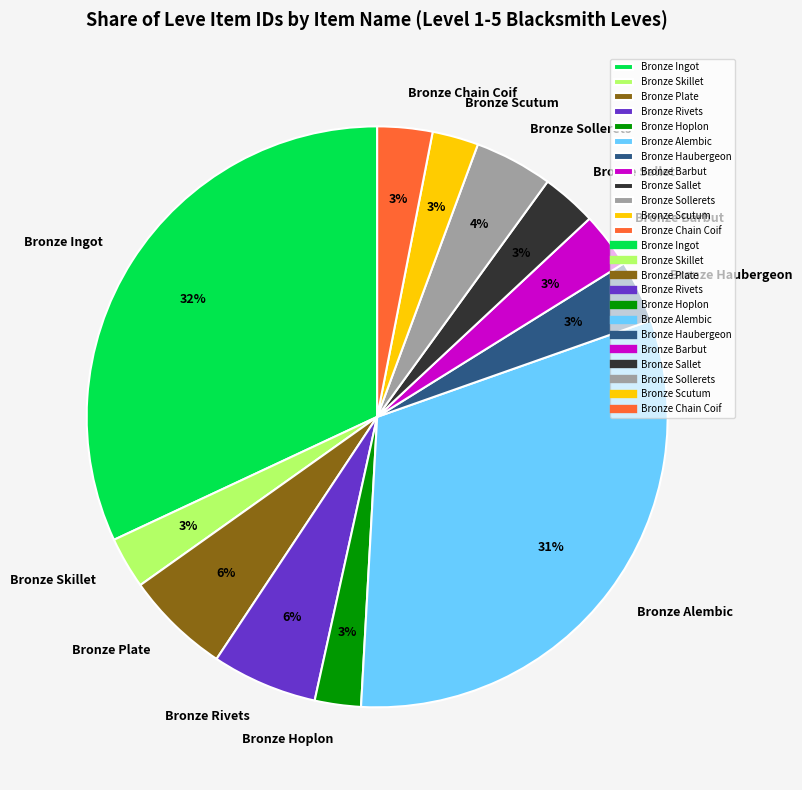

Count the number of slices in the pie.

12